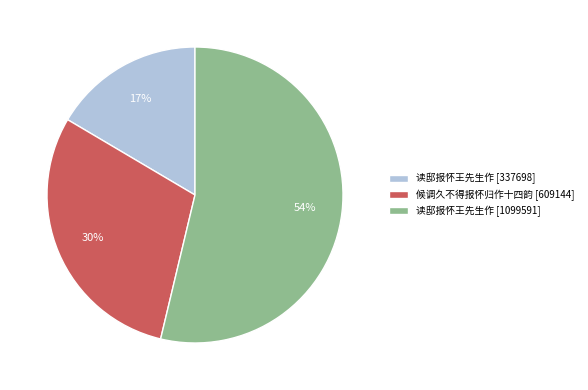

What is the largest slice in the pie chart?

读邸报怀王先生作 [1099591]